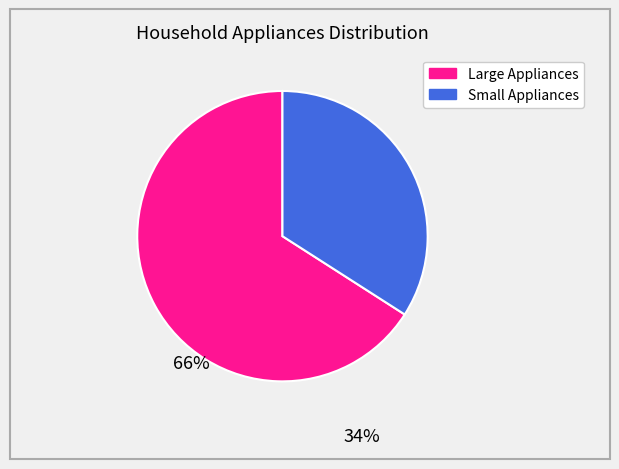

Is there a majority slice in this chart?

Yes